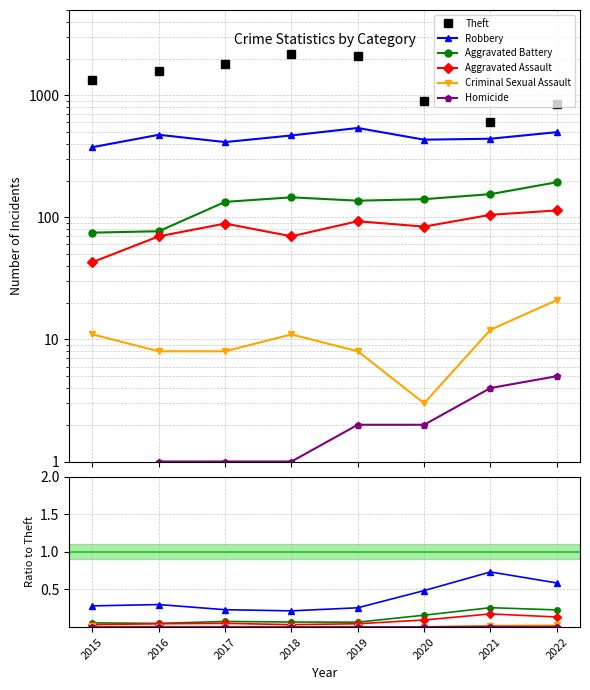

Is the value of Robbery at 2017 greater than the value of Aggravated Battery at 2016?

Yes